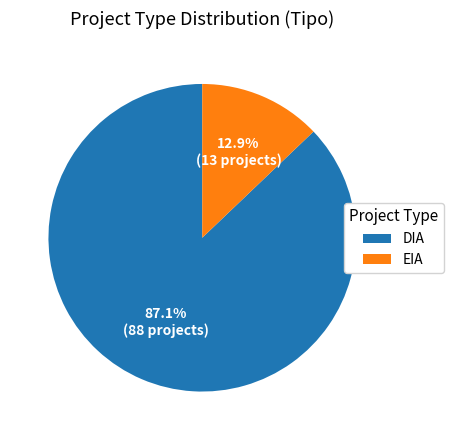

To the nearest percent, what percentage of the pie is DIA?

87%